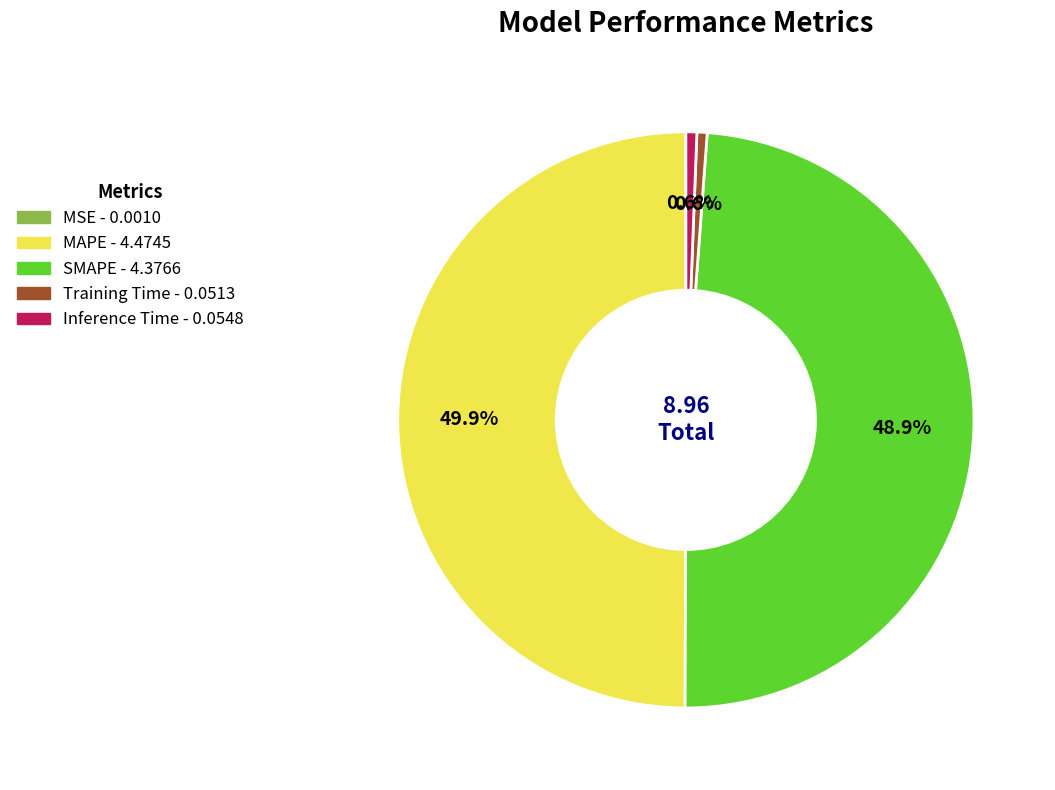

Combined, do Inference Time and SMAPE account for over 50%?

No